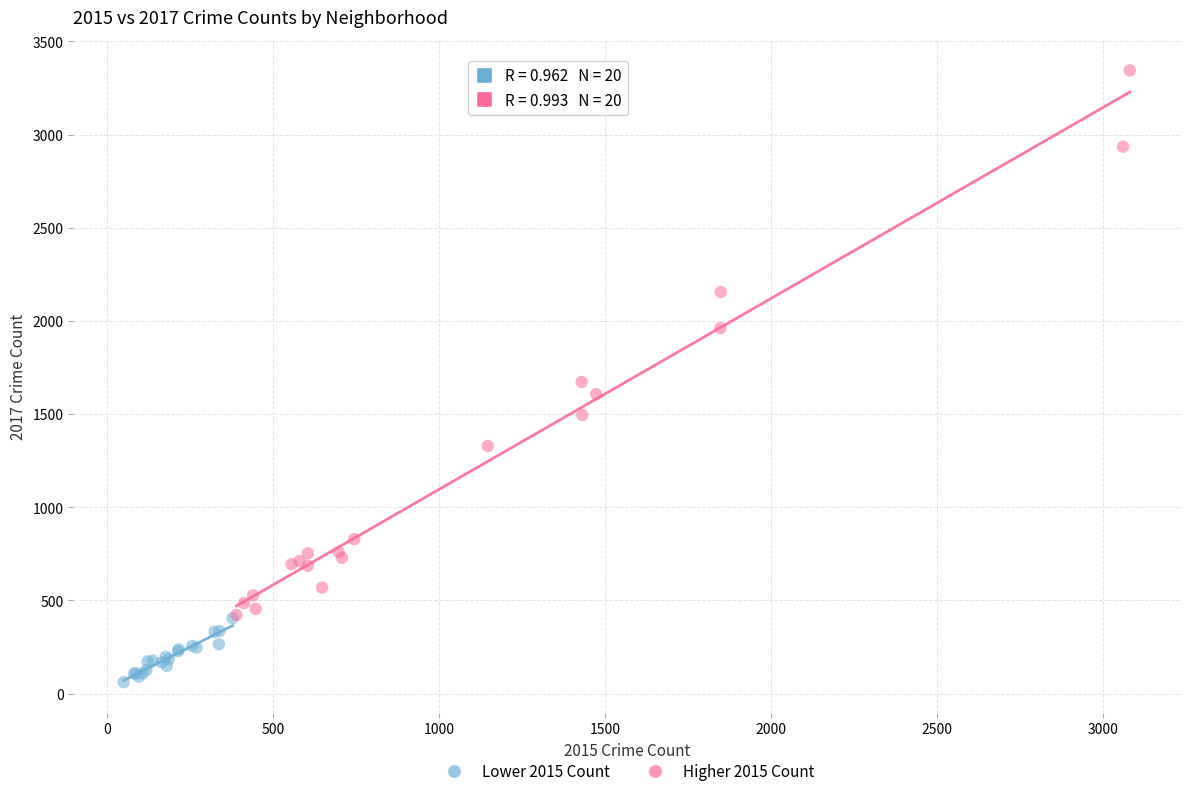

Which series has the widest spread of Y values?

Higher 2015 Count